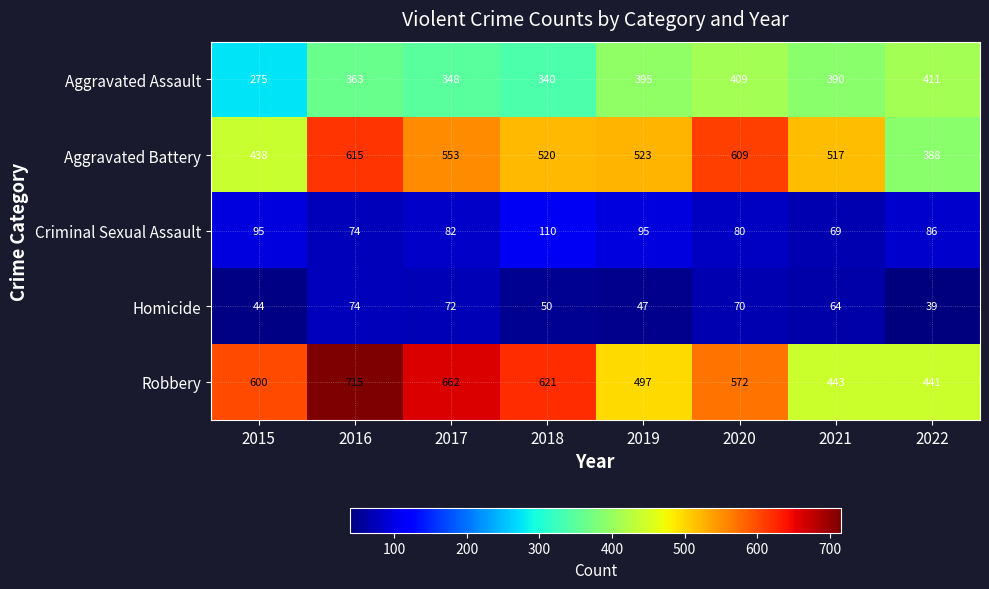

What is the spread (max minus min) of values at 2017?

590